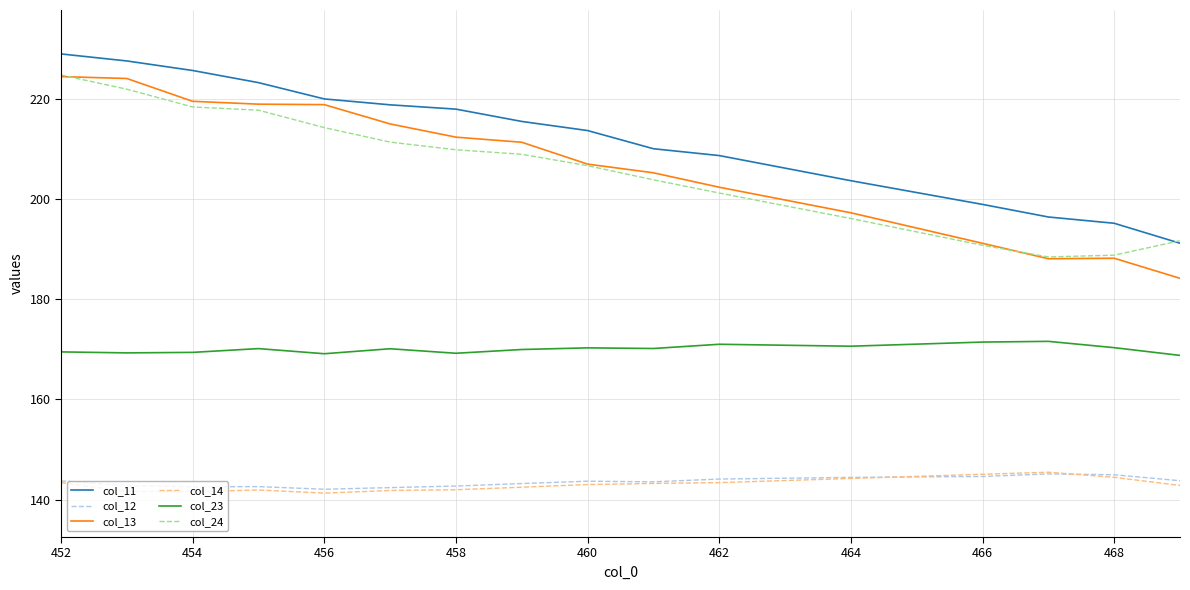

What is the minimum value shown in the chart?

141.3